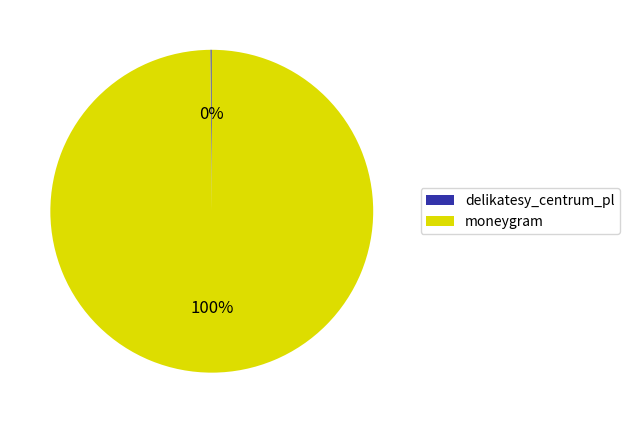

Which category accounts for the majority?

moneygram